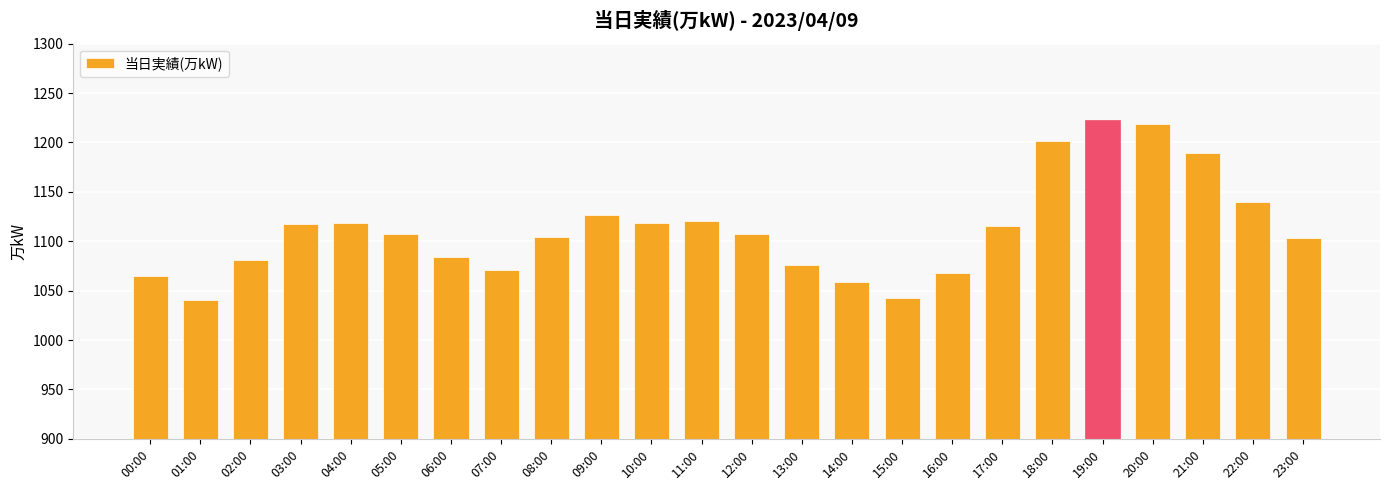

Between 11:00 and 17:00, which is larger?

11:00